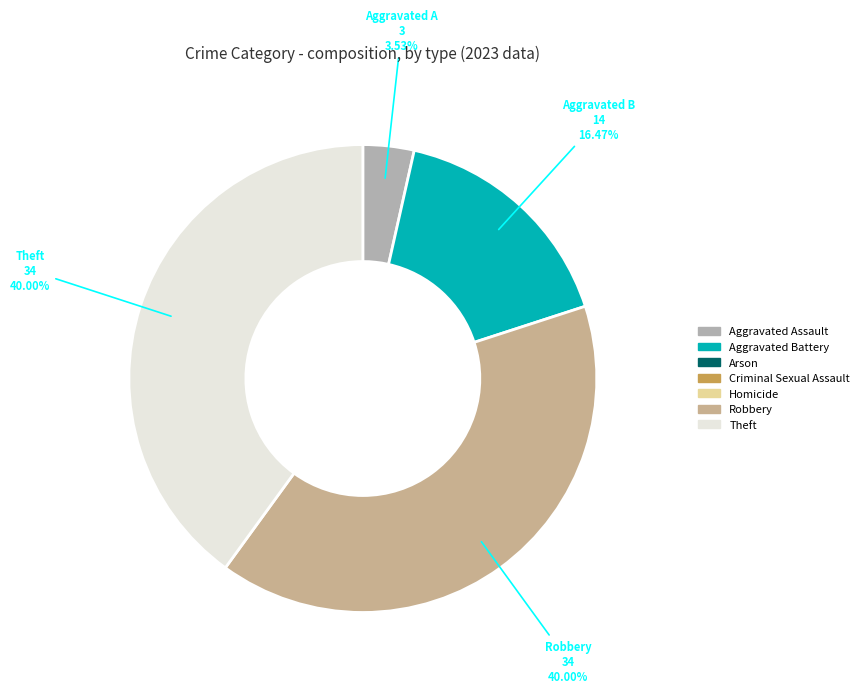

How many slices are in this pie chart?

4